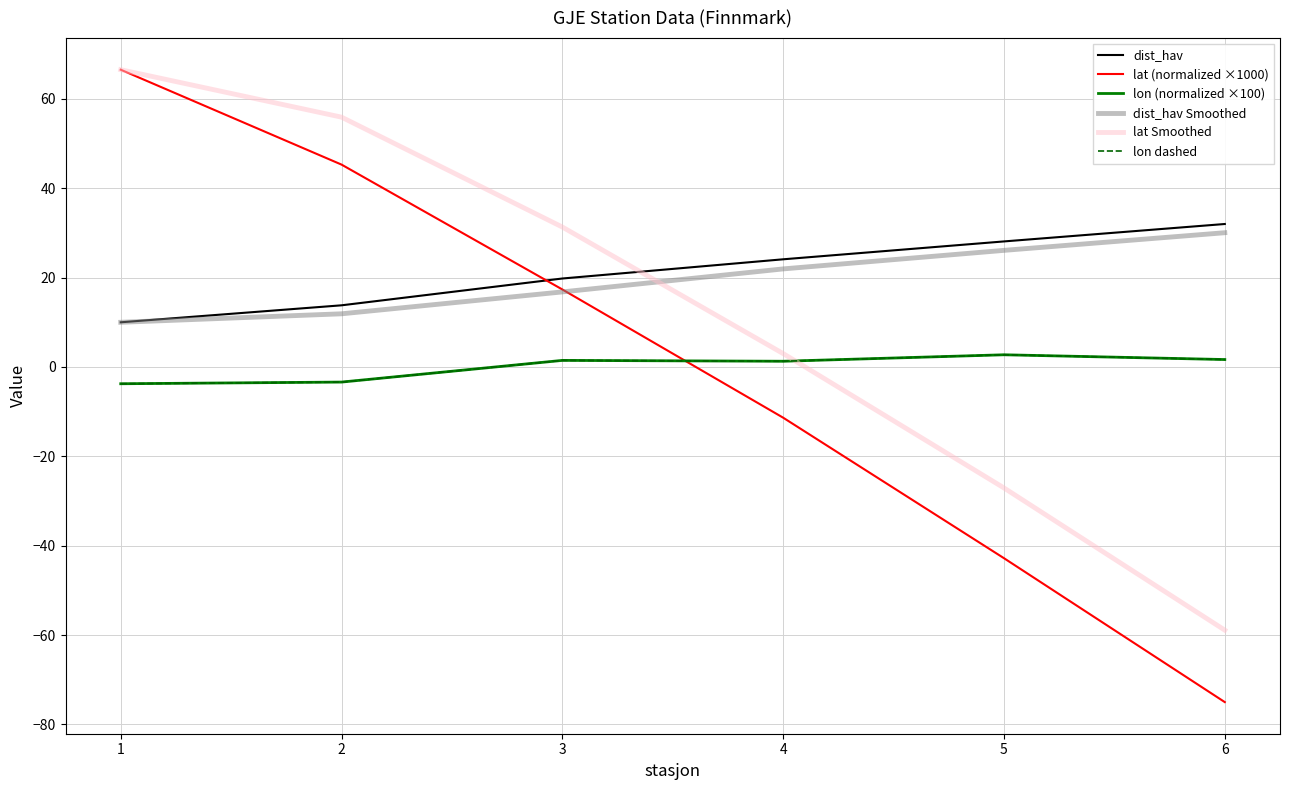

Does the chart have visible grid lines?

Yes